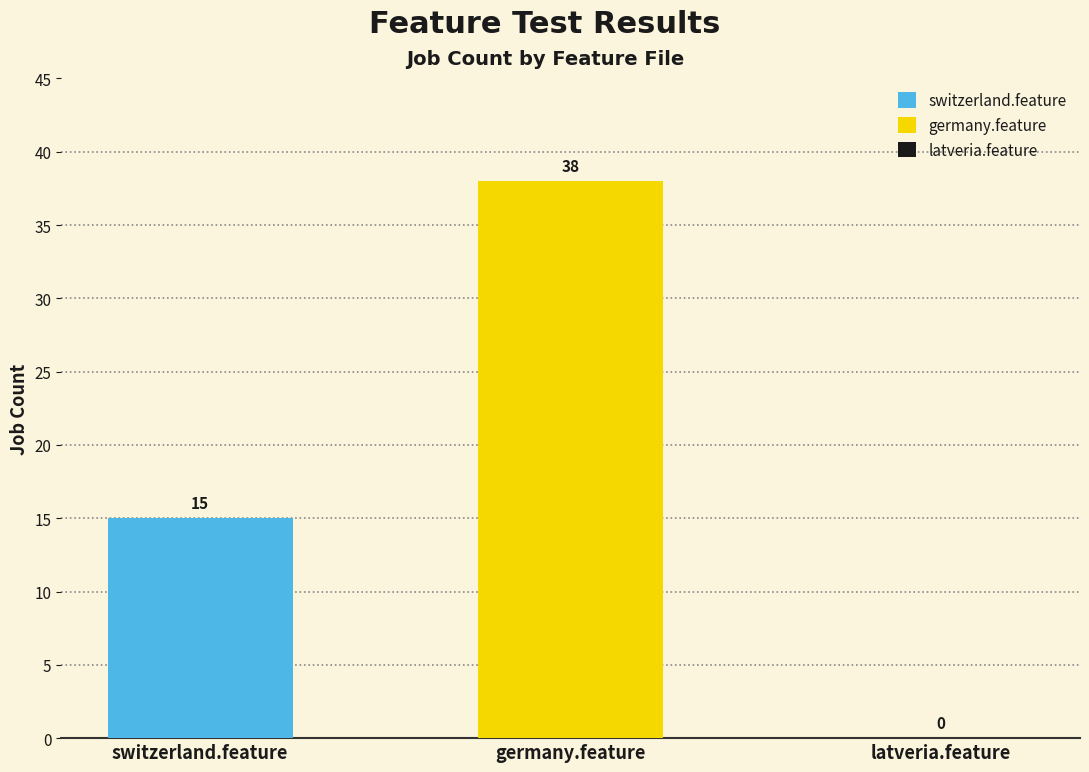

How many distinct data groups are displayed?

2